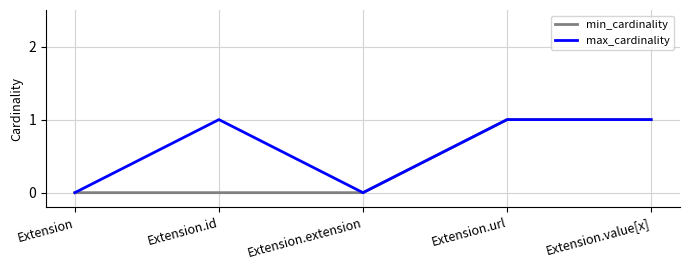

The min_cardinality series shows 0 at Extension. True or false?

True